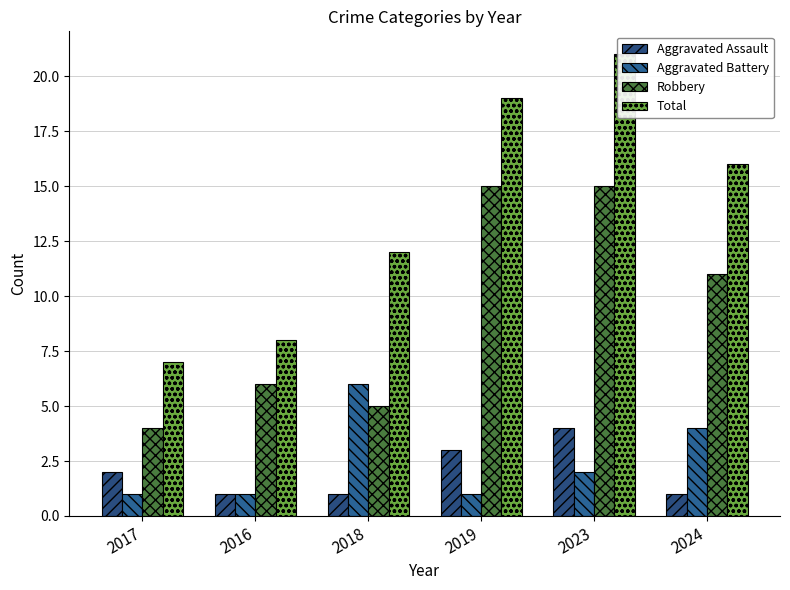

Rank the categories by Total value from highest to lowest.

2023, 2019, 2024, 2018, 2016, 2017